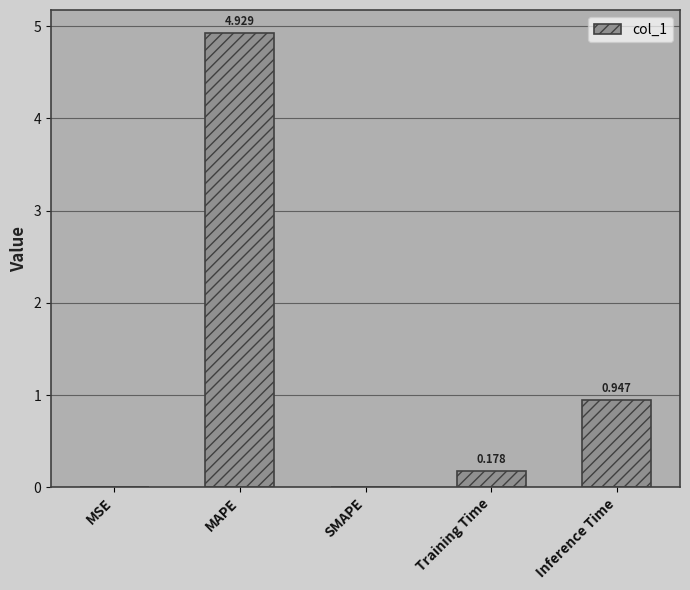

Which category has the highest value across all series?

MAPE